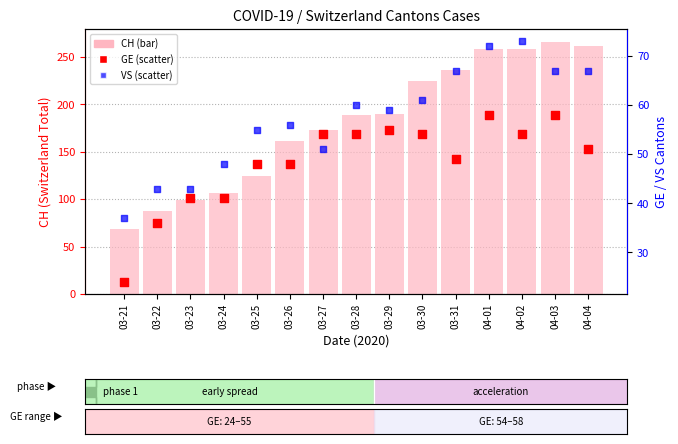

At how many categories does at least one series exceed 124?

10